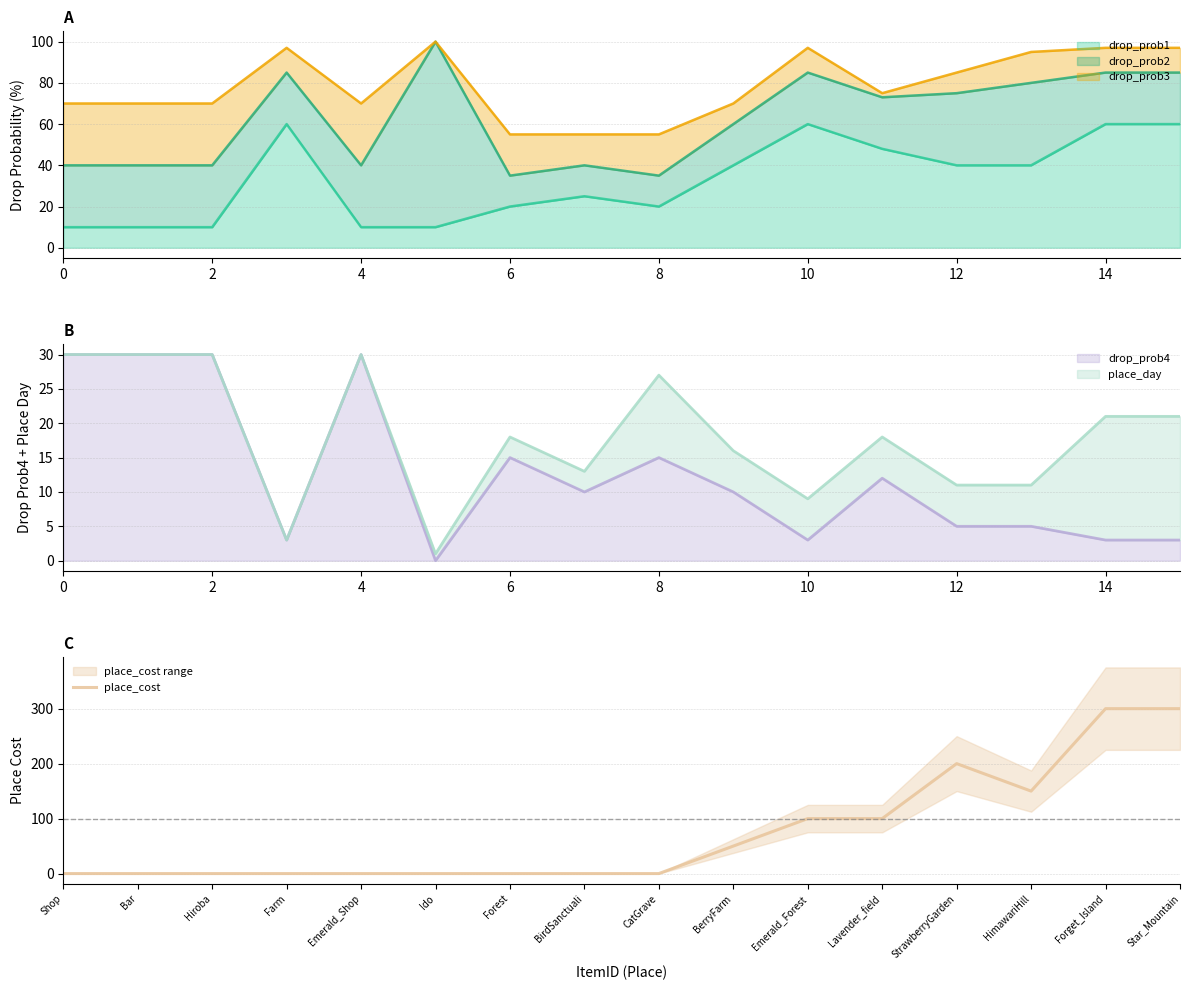

Is it true that place_cost equals 220 at HimawariHill?

False